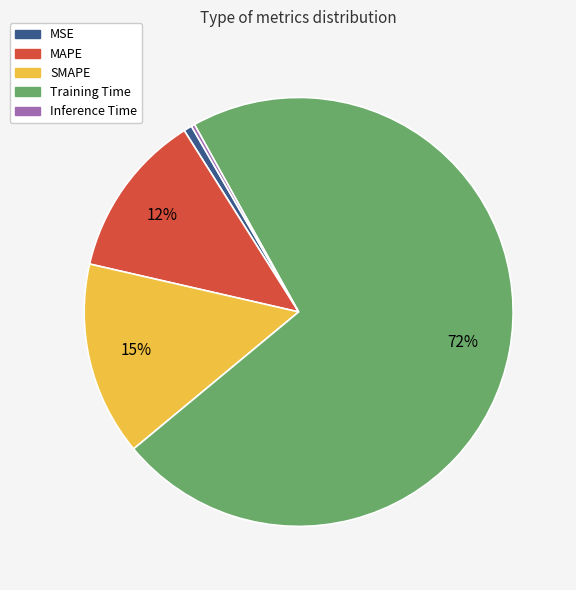

Which slice is the largest?

Training Time